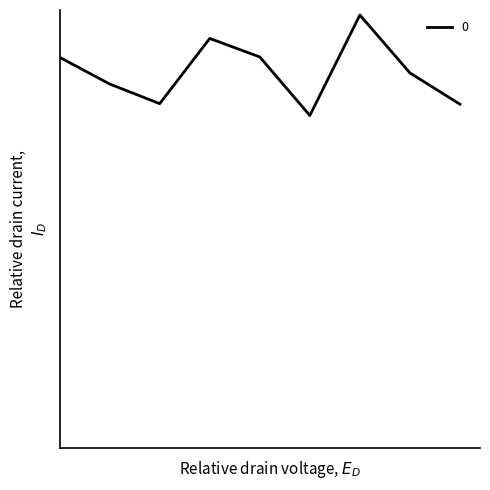

What is the sum of all values?

1438.4